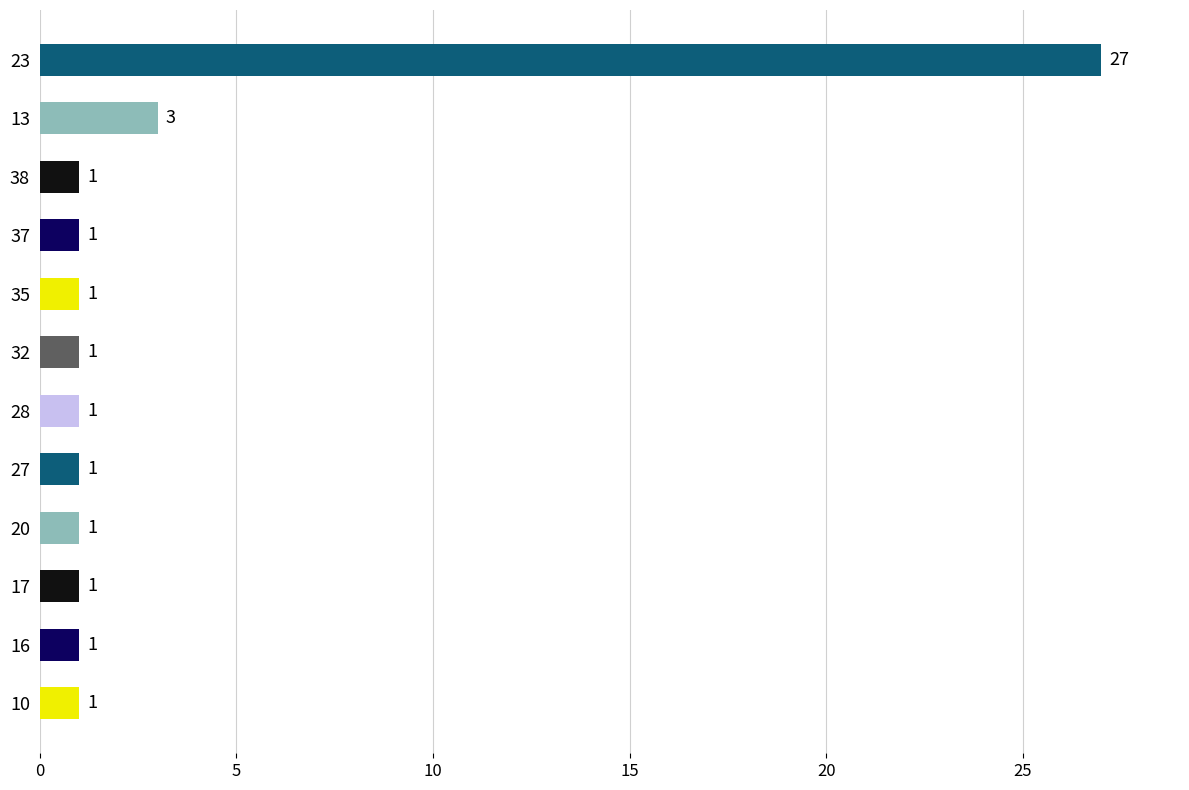

What is the difference between the second highest and minimum values?

2